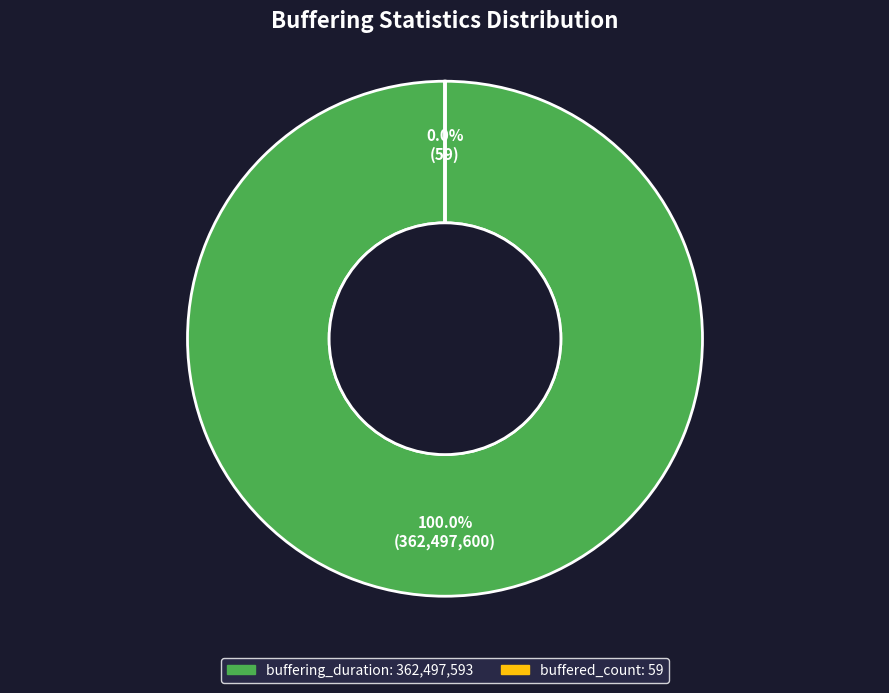

Does any single category account for the majority?

Yes